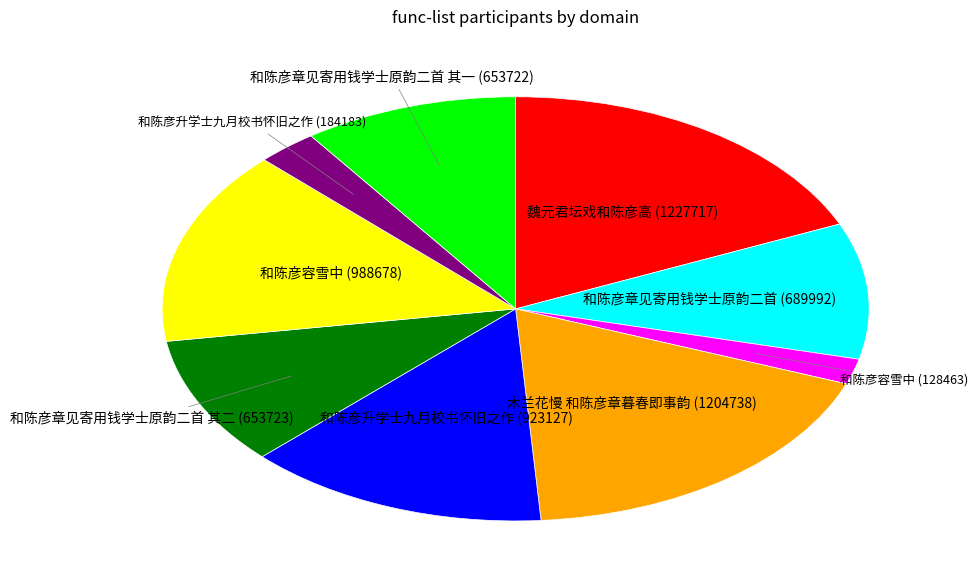

Is there any slice that represents more than half of the pie?

No